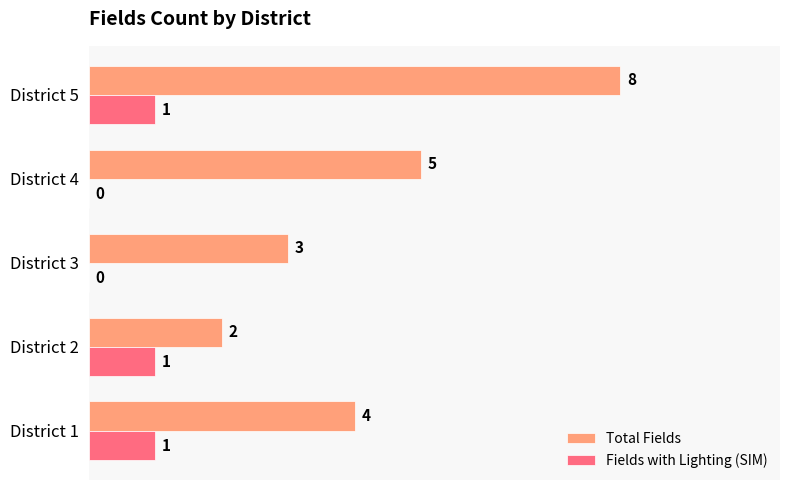

What is the sum of all Total Fields values?

22